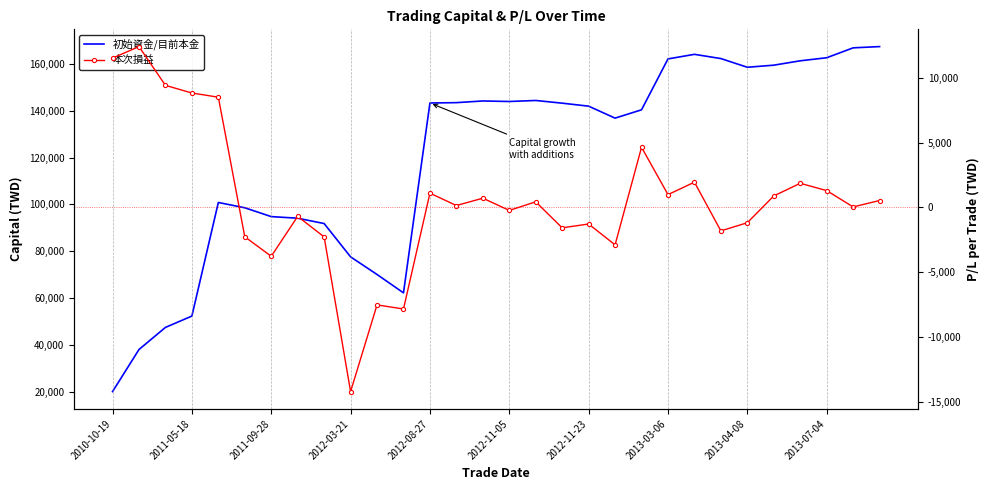

What is the maximum value shown in the chart?

167391